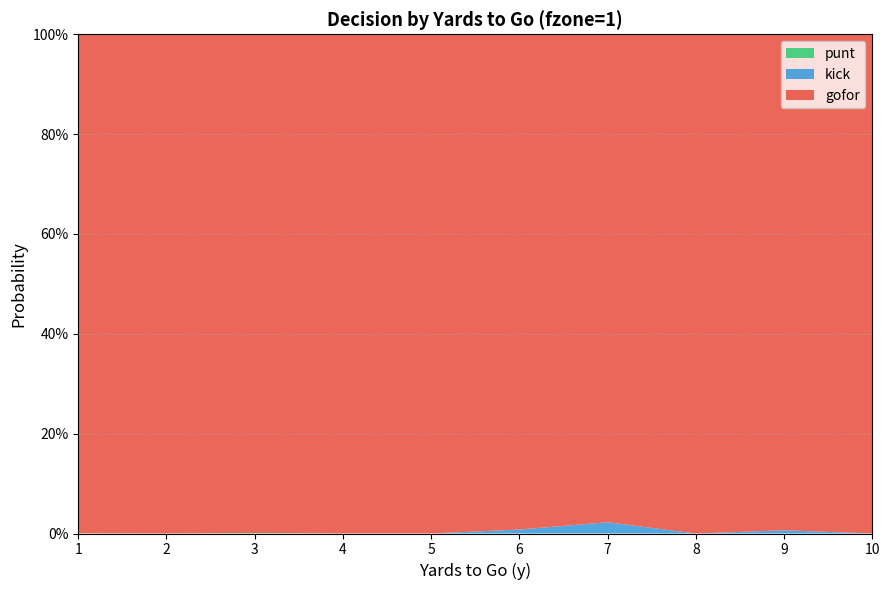

Reading right to left, list all the values displayed in this chart.

gofor: 10=1.0	9=1.0	8=1.0	7=1.0	6=1.0	5=1.0	4=1.0	3=1.0	2=1.0	1=1.0
kick: 10=0.0	9=0.0	8=0.0	7=0.0	6=0.0	5=0.0	4=0.0	3=0.0	2=0.0	1=0.0
punt: 10=0.0	9=0.0	8=0.0	7=0.0	6=0.0	5=0.0	4=0.0	3=0.0	2=0.0	1=0.0